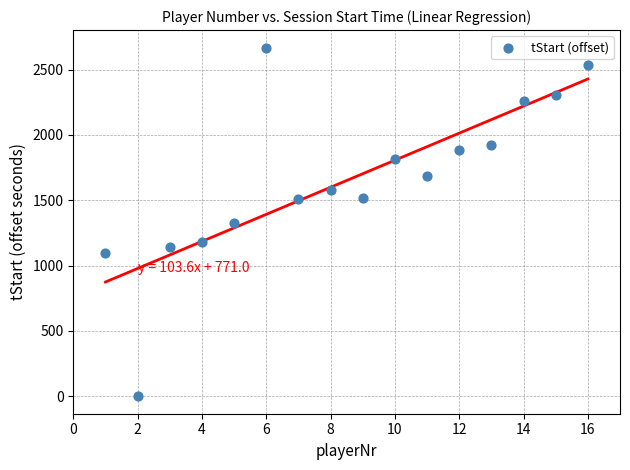

What is the range of X values (max minus min)?

15